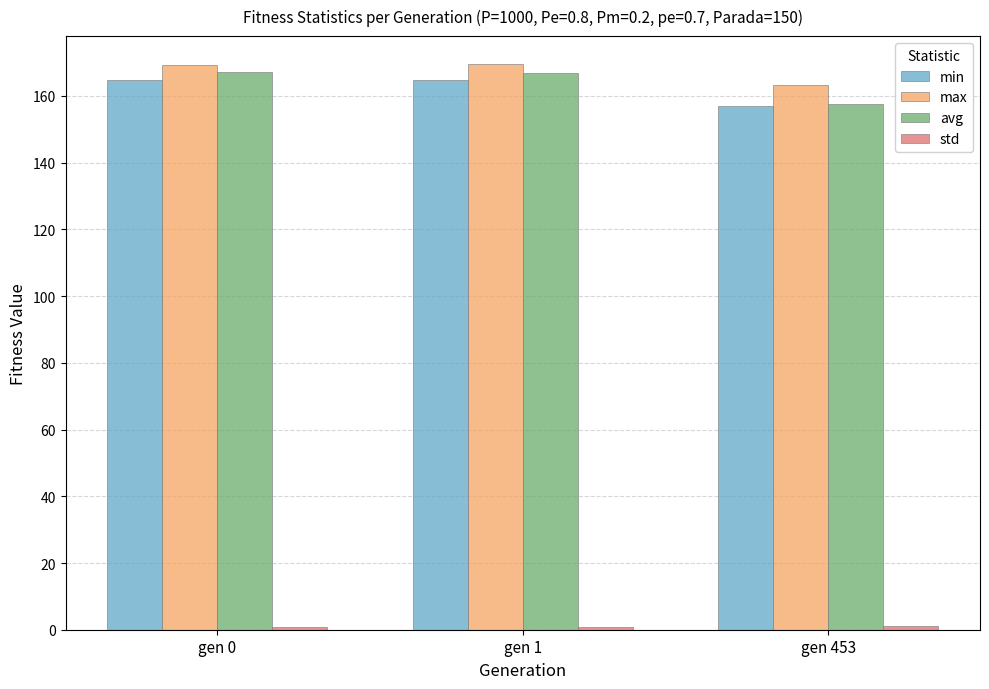

At how many categories does at least one series exceed 71?

3